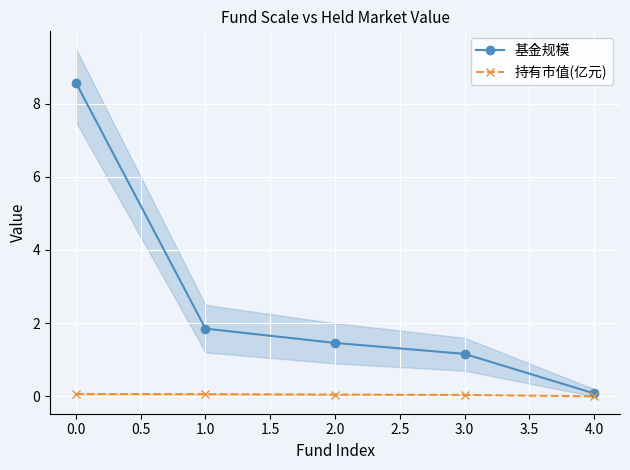

The 基金规模 series shows 1.9 at 1.0. True or false?

True